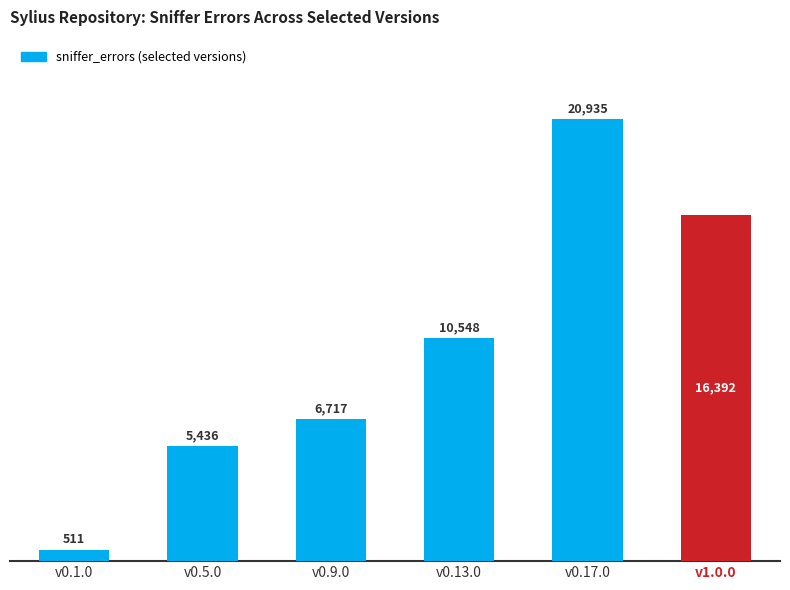

What is the difference between the values at v0.17.0 and v0.1.0?

20424